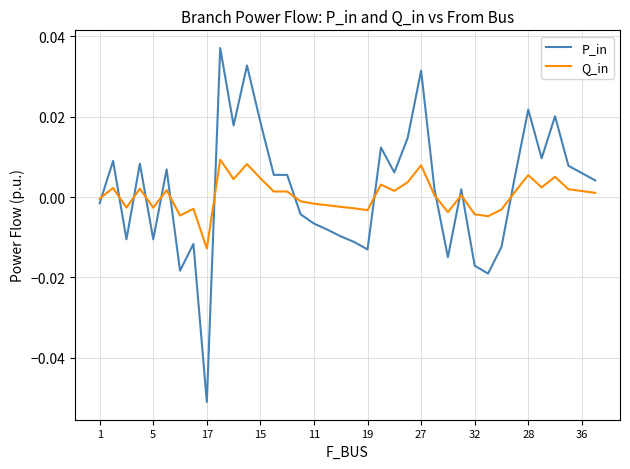

List the series in order of their peak value, lowest first.

Q_in, P_in